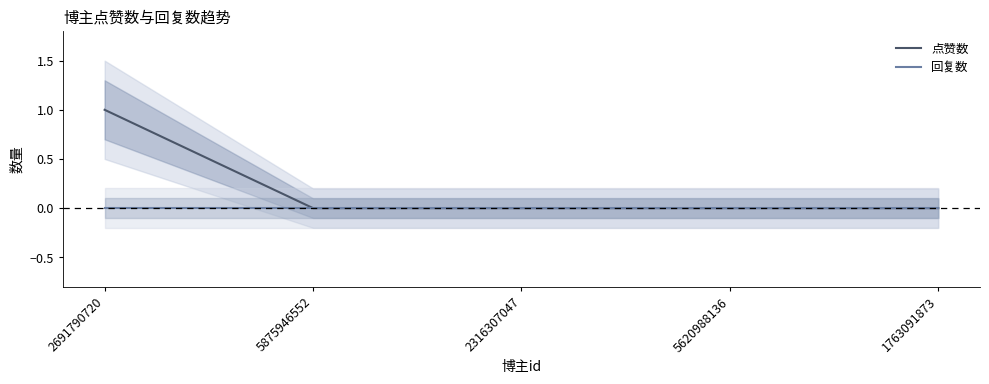

True or false: 点赞数 has a value of 0 at 1763091873.

True